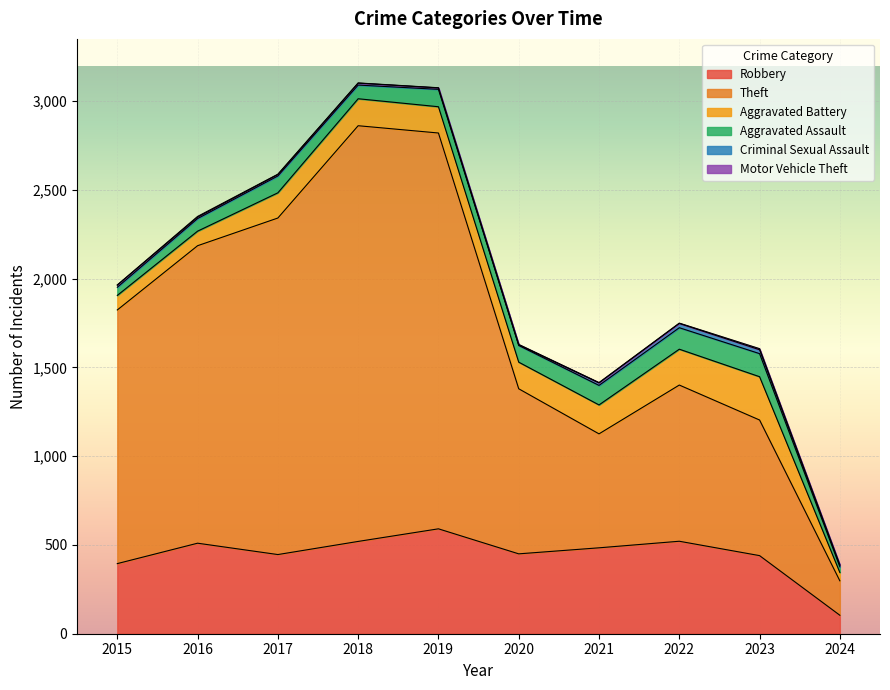

What is the total value across all series at 2019?

3076